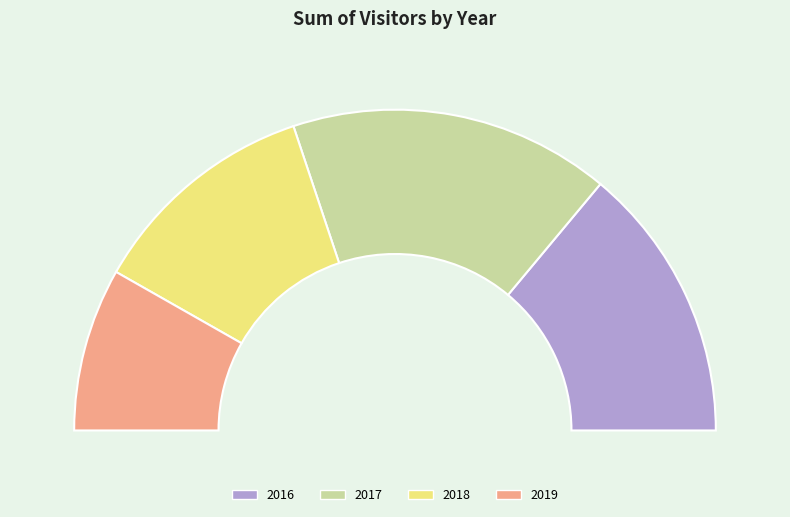

Is it true that 2016 is 28% of the pie?

True